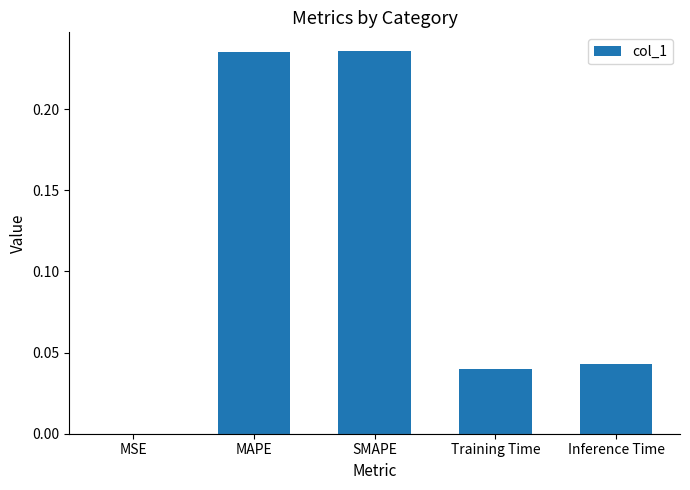

What is the sum of all values?

0.6